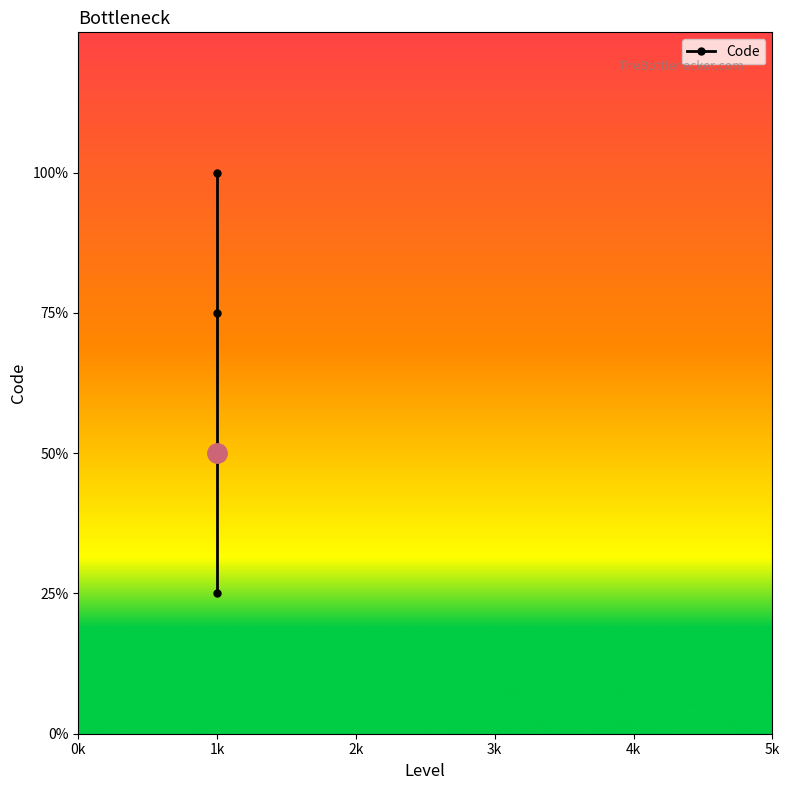

What position from the left is 0k?

1